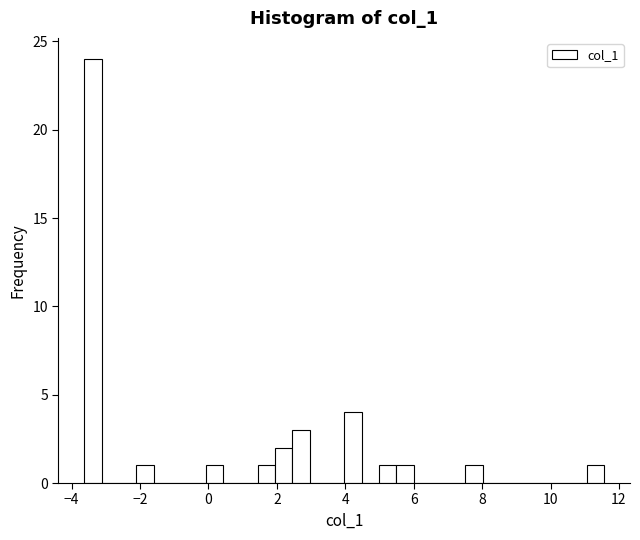

Read against the x-axis, roughly where is the centre of the tallest bar?

-3.4